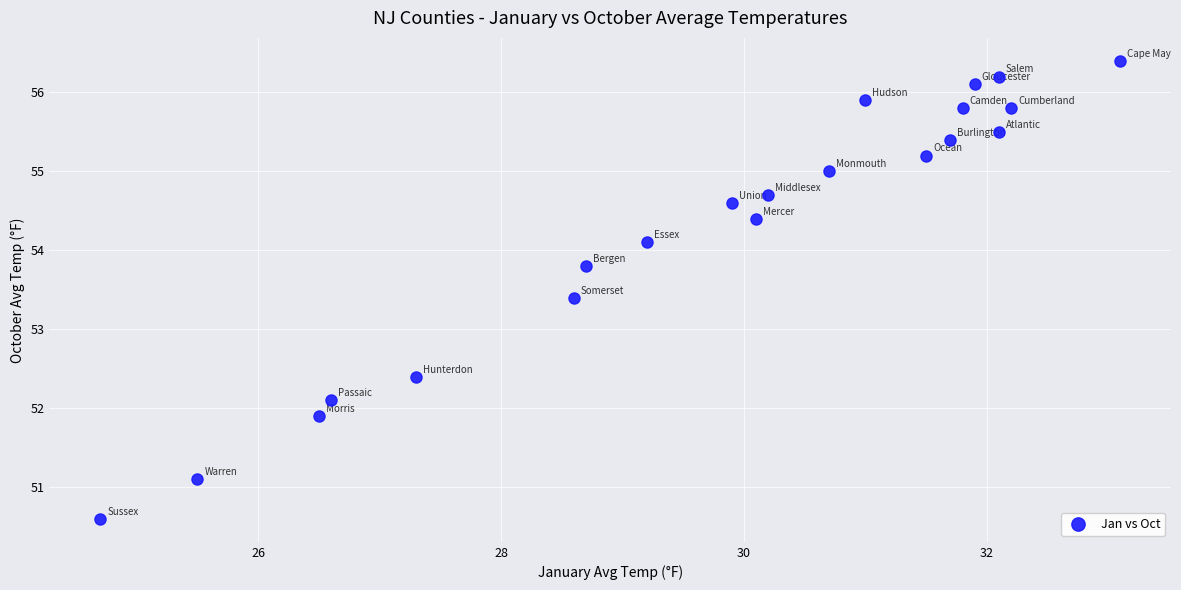

What is the range of Y values (max minus min)?

5.8